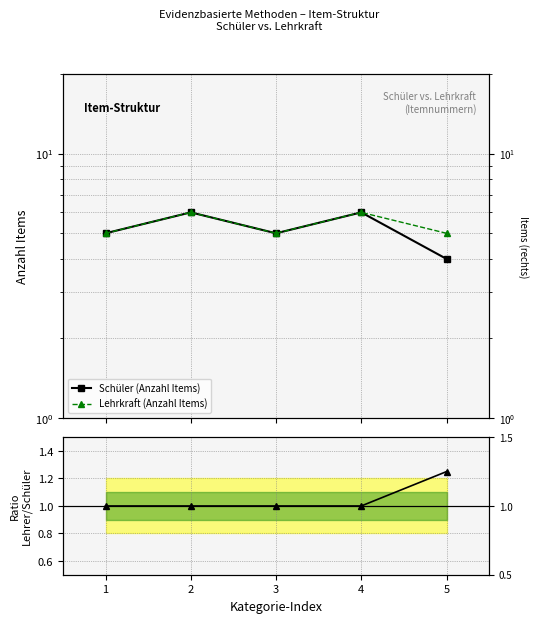

What is the maximum value shown in the chart?

6.0